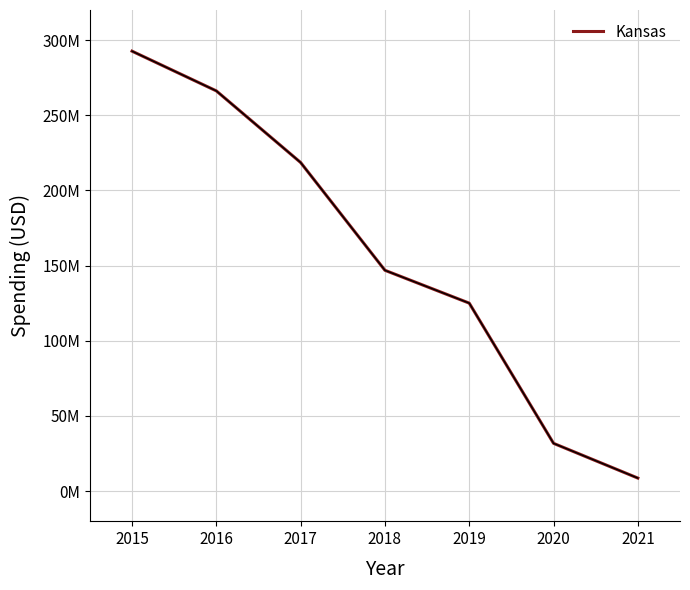

Does the chart display data point markers on the line(s)?

No